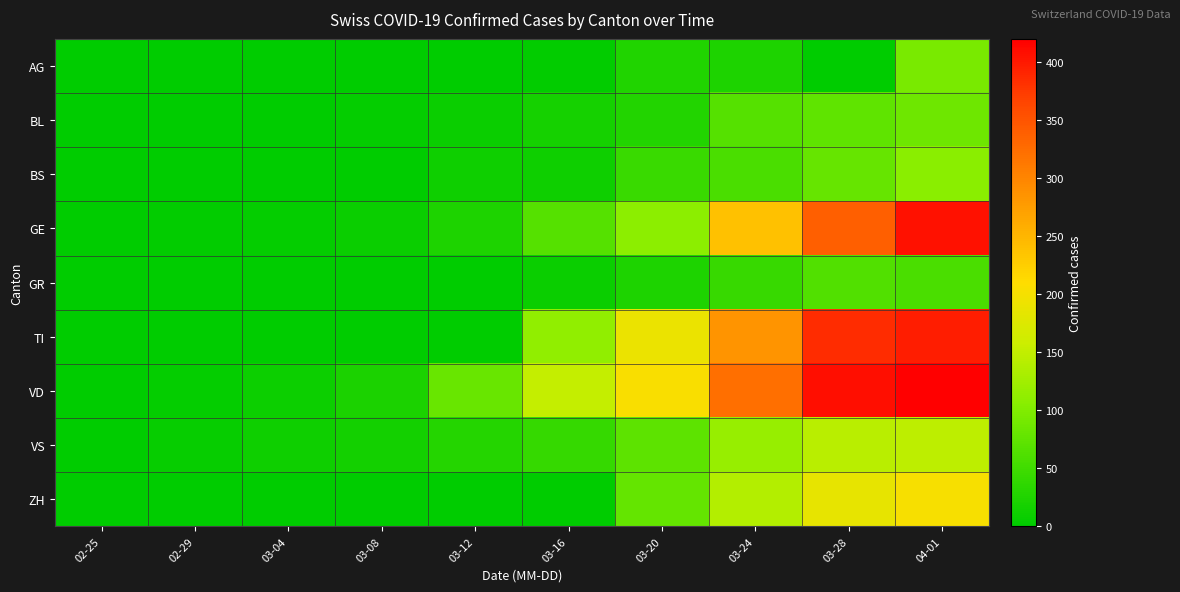

At which category is the sum across all series the highest?

04-01